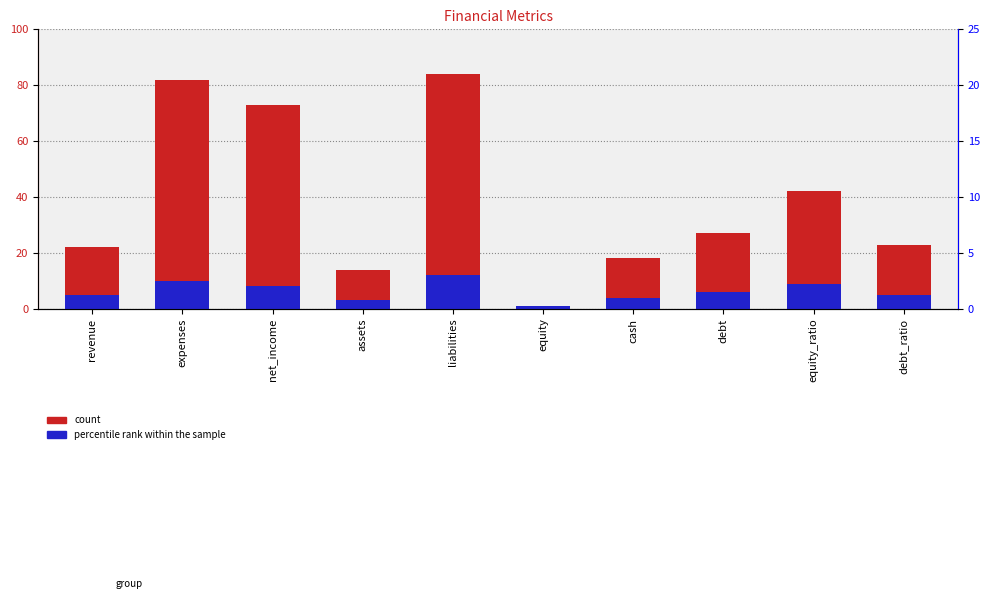

True or false: count has a value of 5 at cash.

False